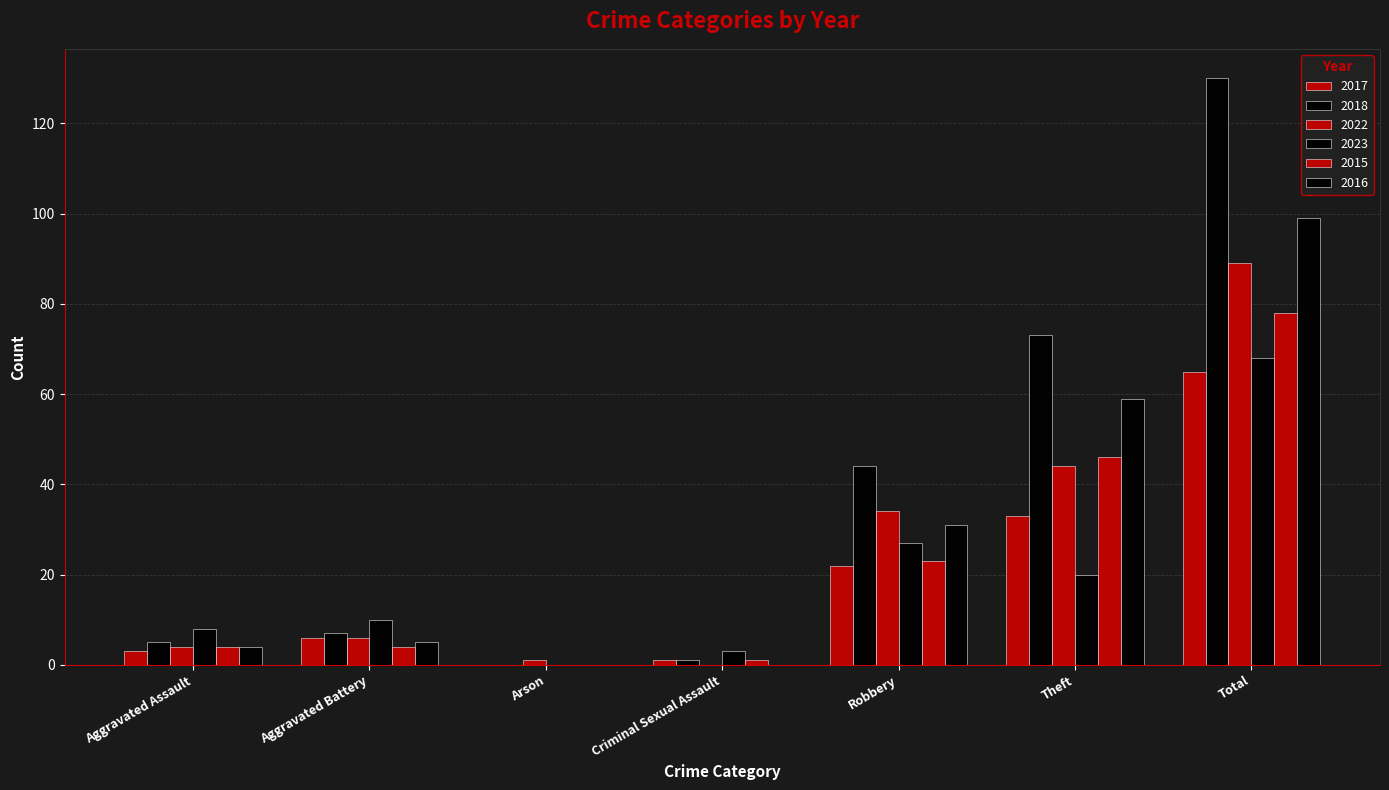

What position from the left is Total?

7